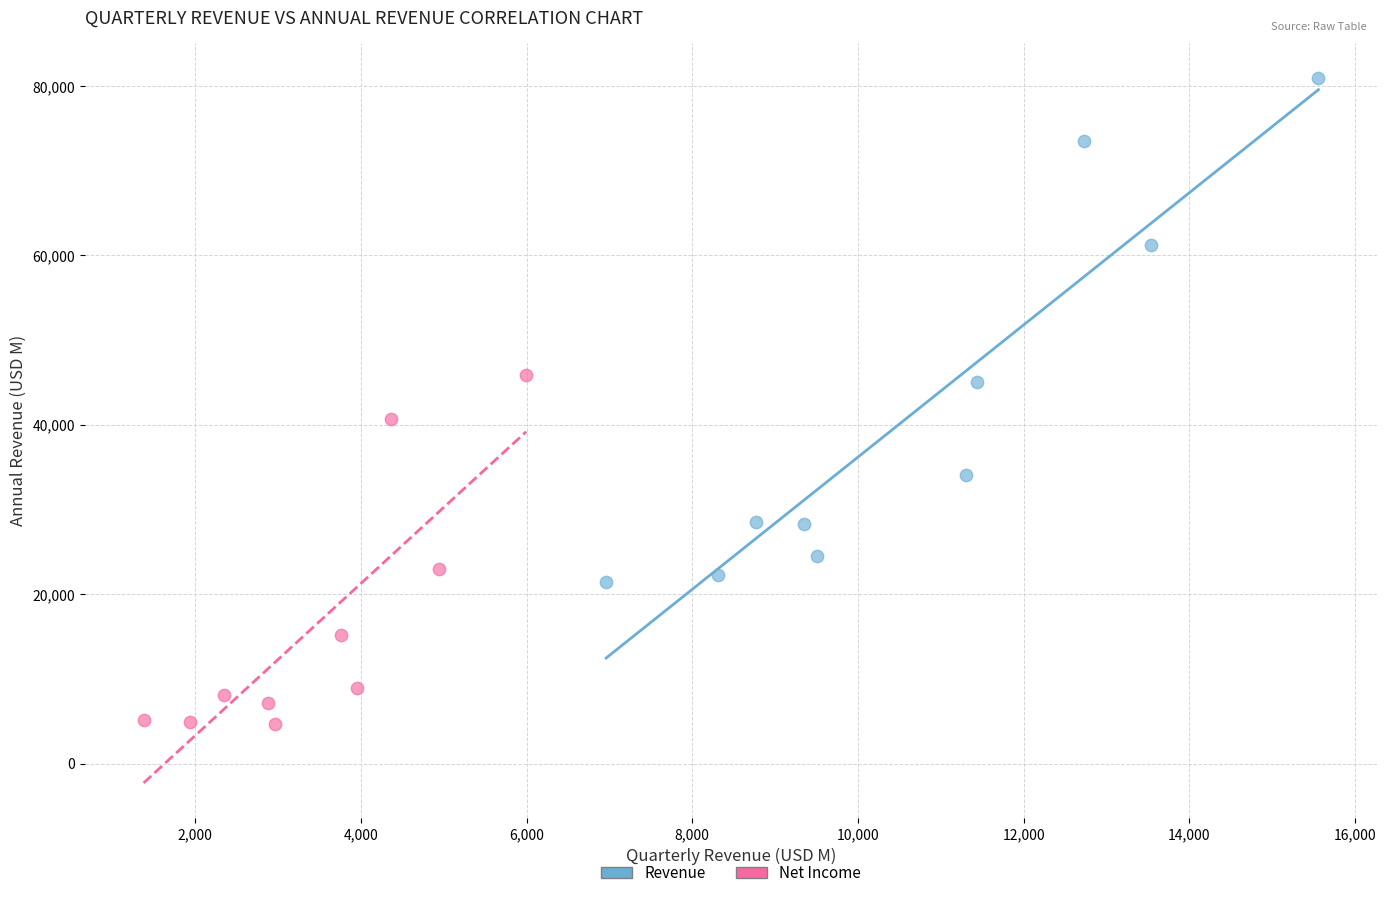

Which series contains the lowest Y value?

Net Income